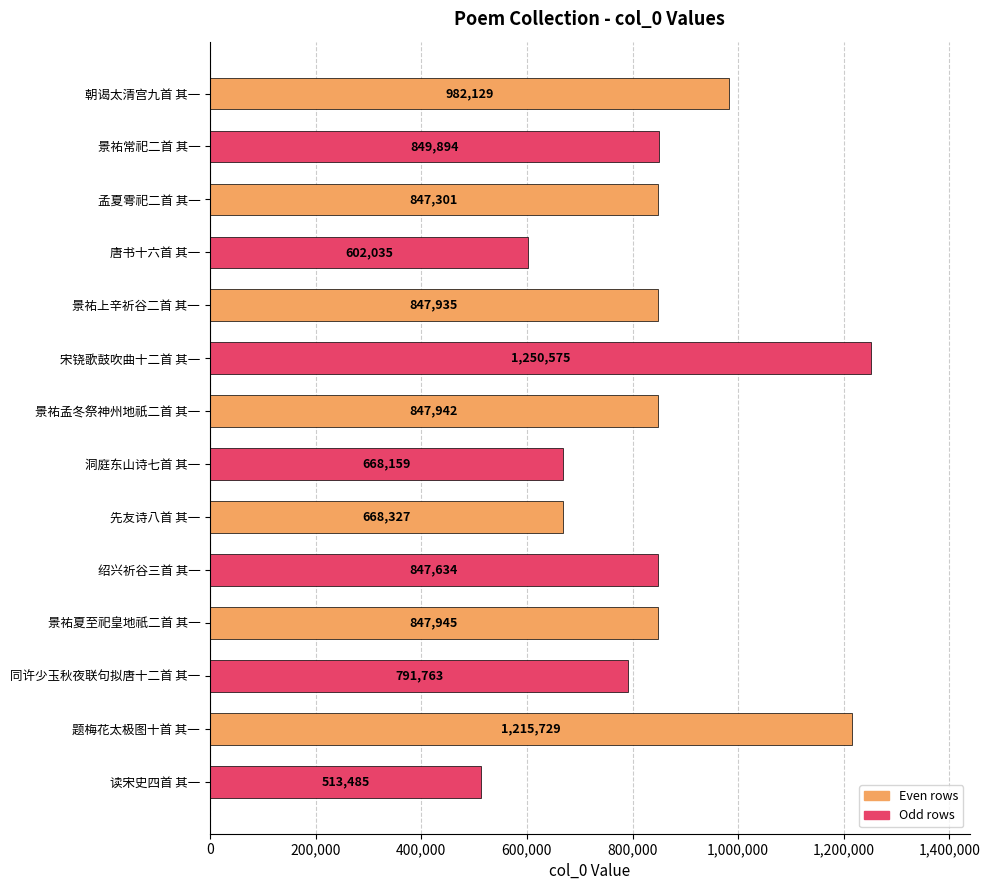

How many data points does each series have?

14